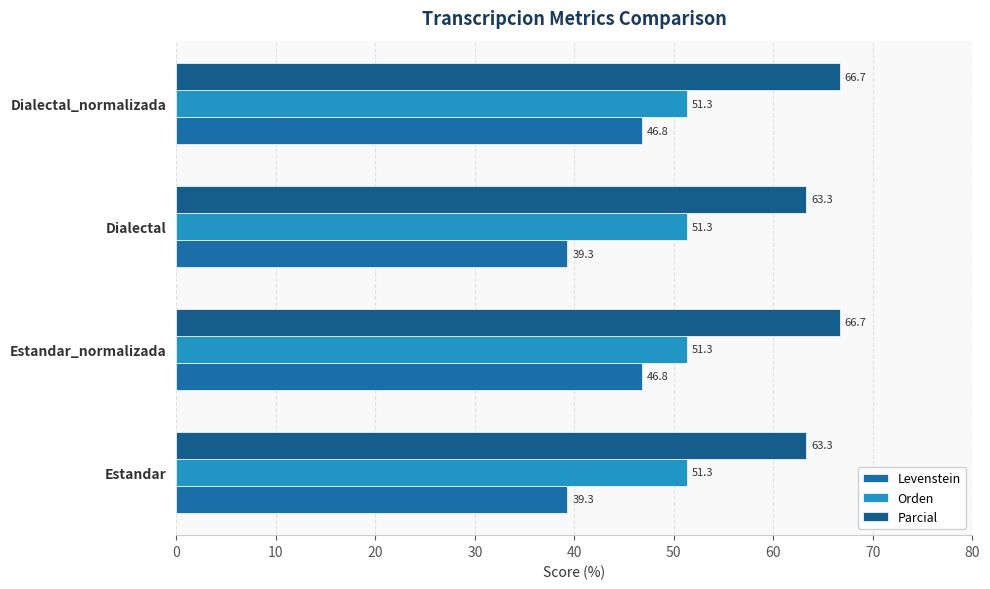

How many categories are shown in the chart?

4